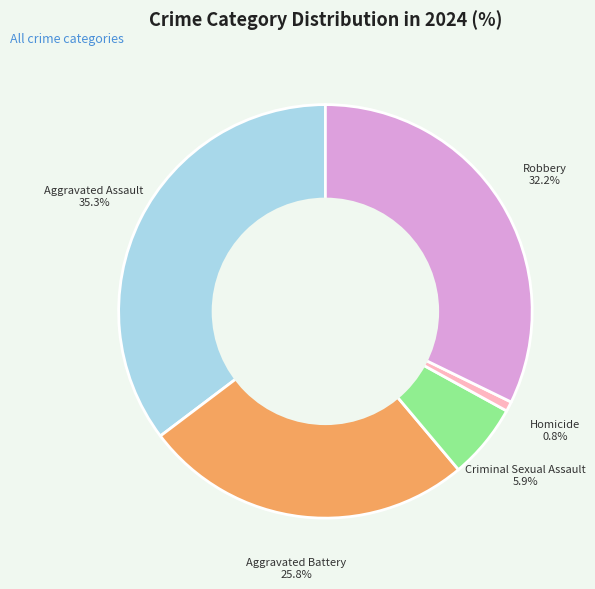

Count the number of slices in the pie.

5